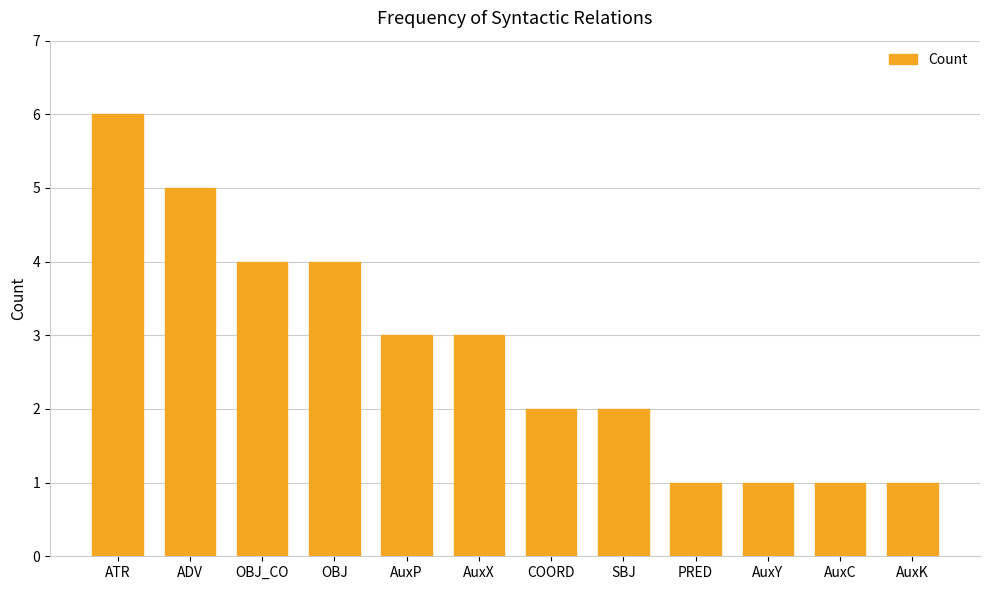

Reading left to right, what are all the values shown in this chart?

6	5	4	4	3	3	2	2	1	1	1	1